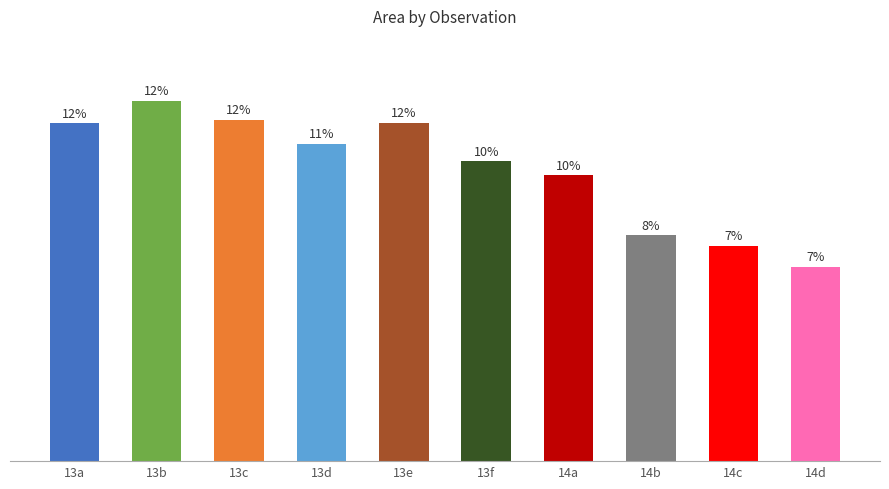

Approximately how many times larger is the value at 13c compared to 14a?

1.2